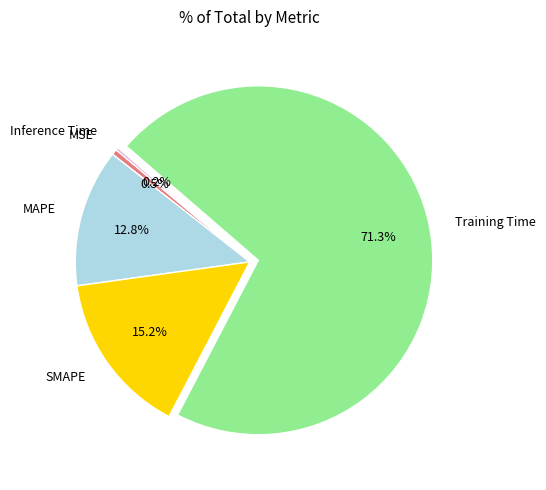

What is the majority slice?

Training Time